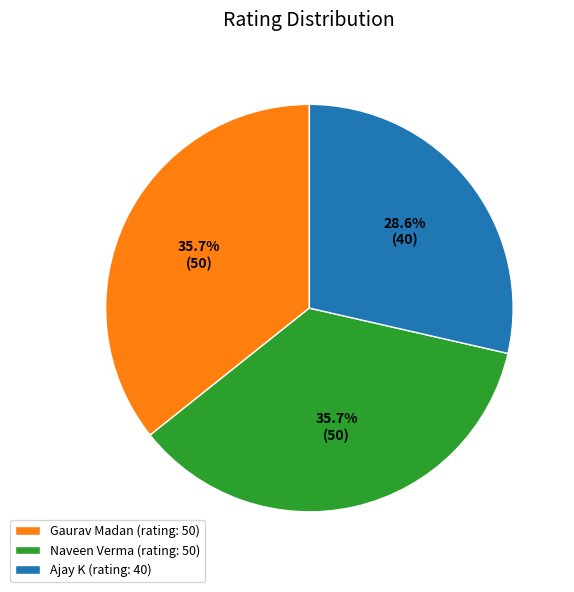

The Ajay K slice represents 29% of the pie. True or false?

True